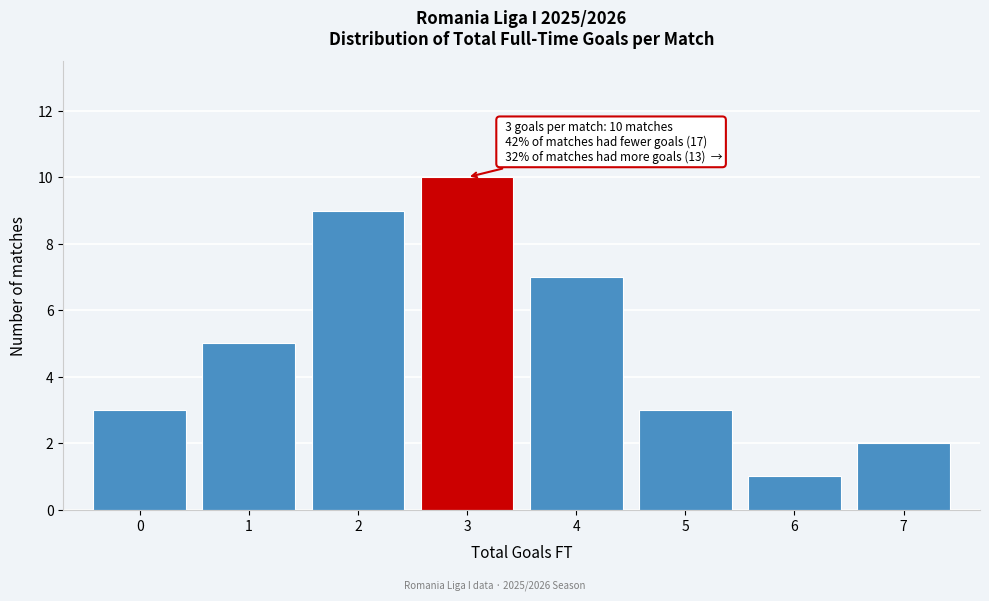

Which range on the x-axis has the tallest bar?

2.5 to 3.5